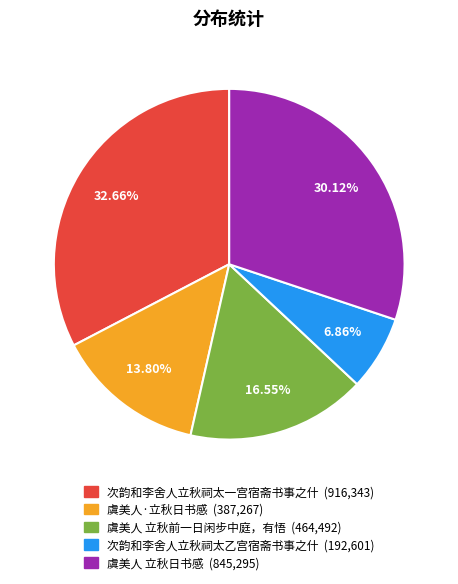

Which slice is the smallest?

次韵和李舍人立秋祠太乙宫宿斋书事之什